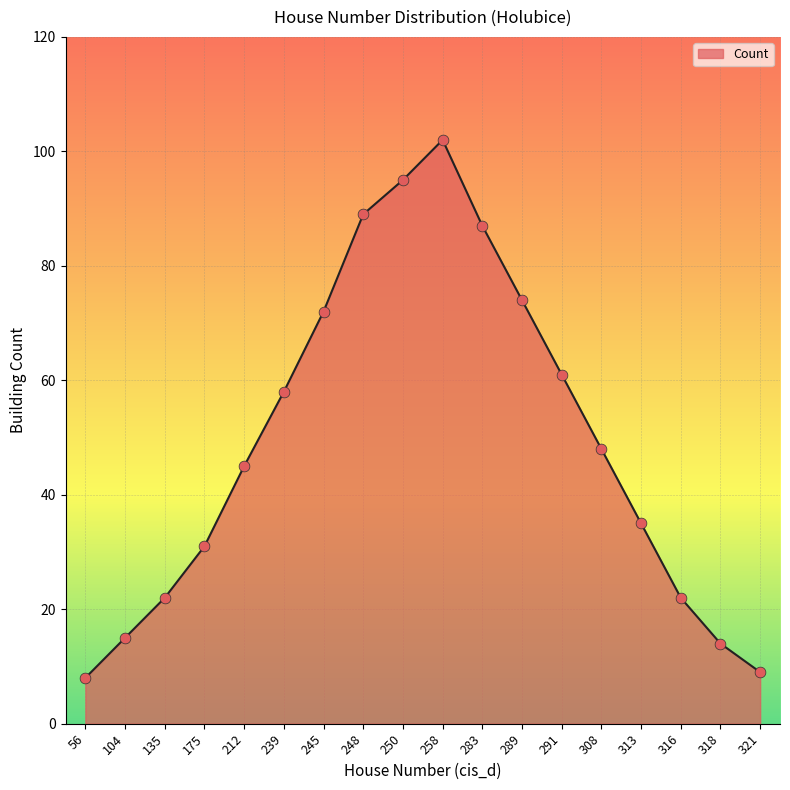

Approximately how many times larger is the value at 318 compared to 239?

0.2